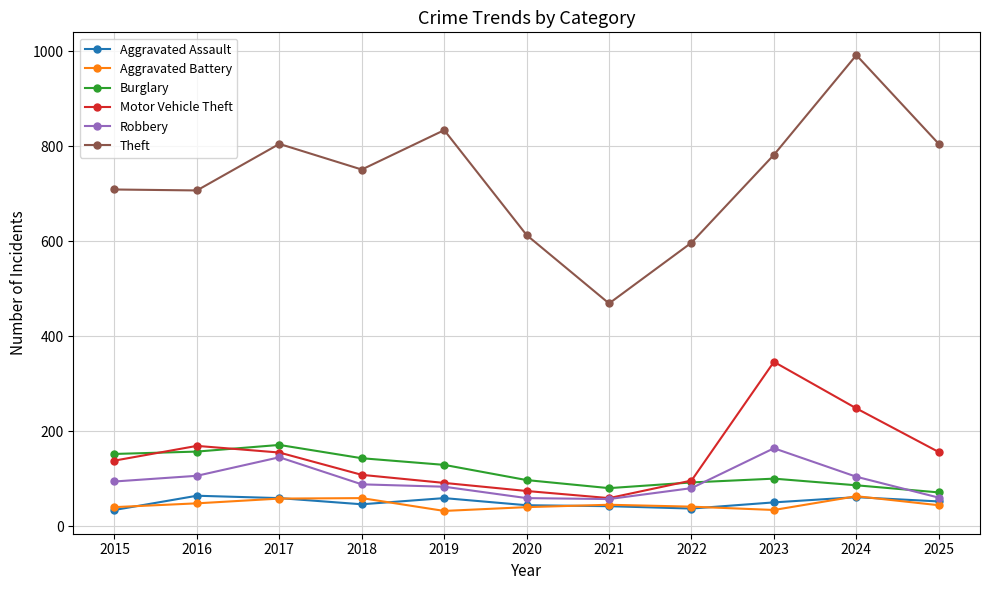

True or false: Robbery and Aggravated Battery intersect in this chart.

False